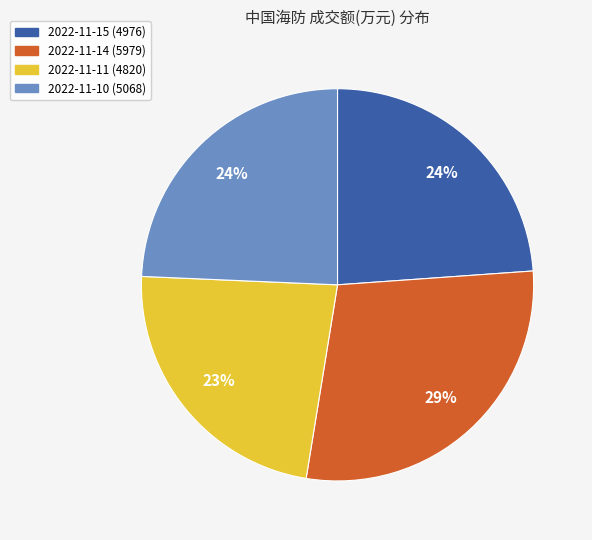

What is the ratio of the value at 2022-11-11 (4820) to the value at 2022-11-14 (5979)?

0.8